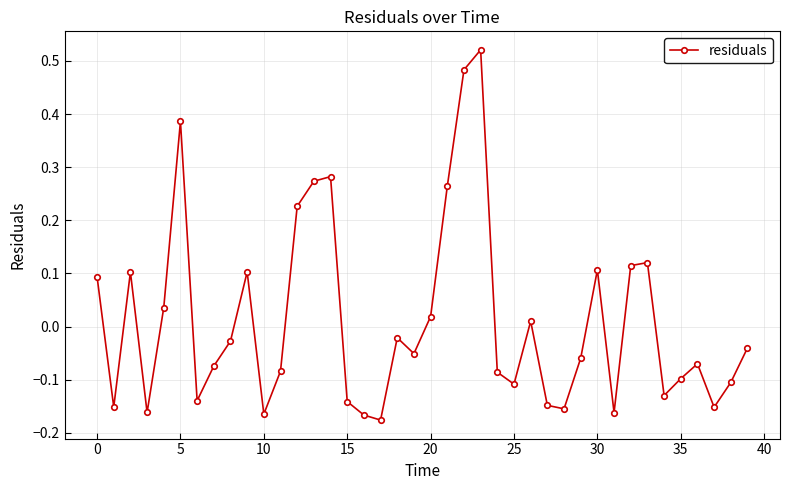

How many points are higher than both their immediate neighbors (excluding endpoints)?

10